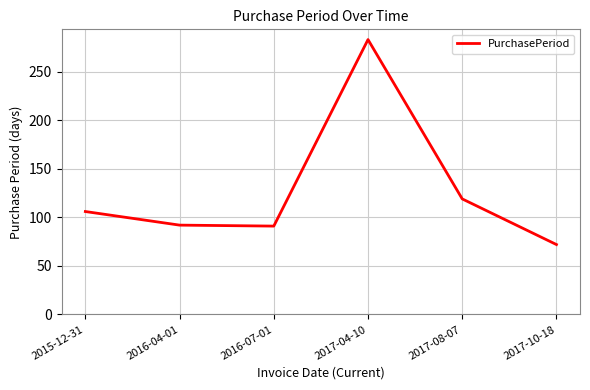

The value at 2015-12-31 is 106. True or false?

True